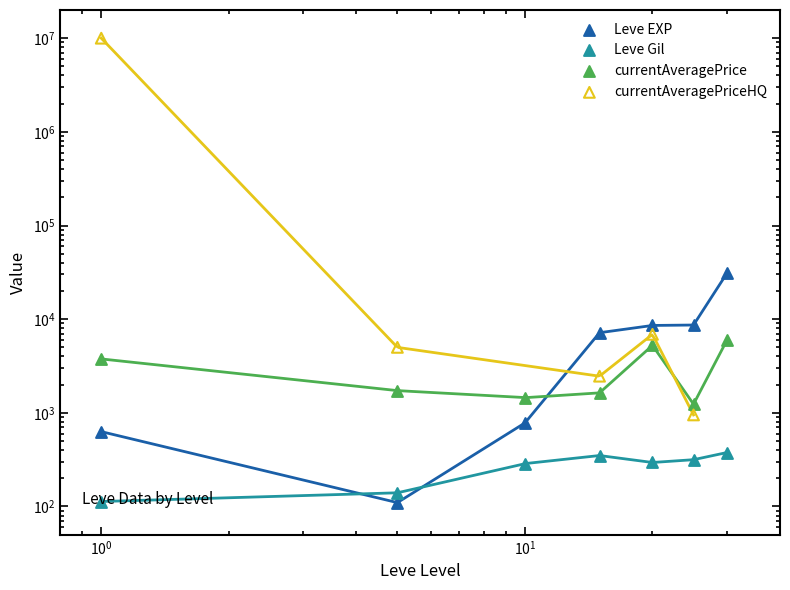

Which series reaches the minimum Y coordinate?

Leve EXP